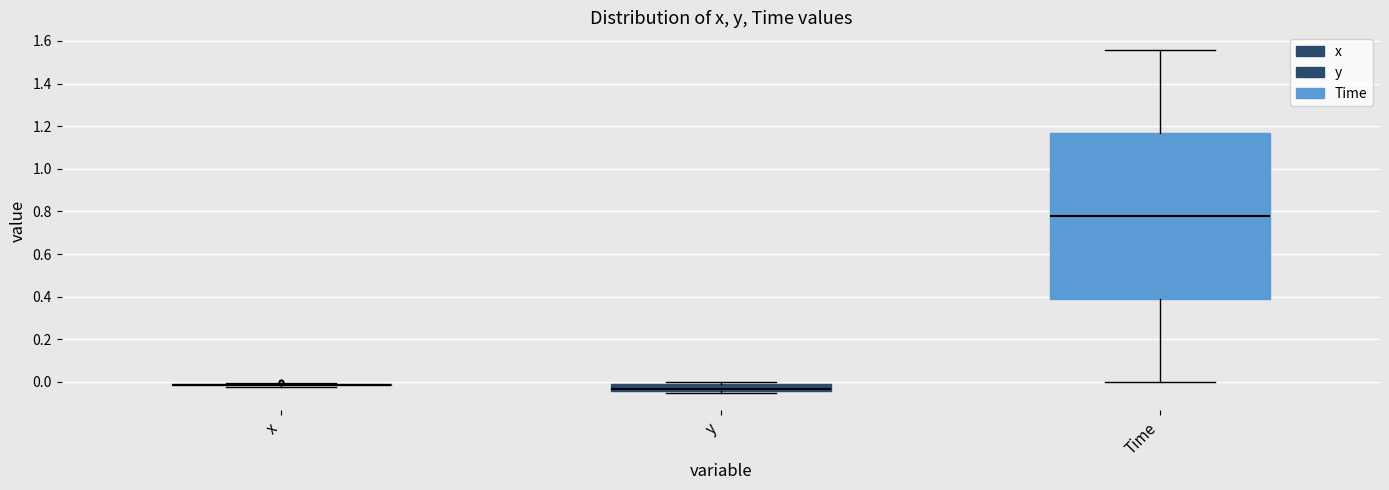

Reading left to right, transcribe this box plot: for each box, give where its median line is, the range the box spans, and where its two whiskers end, as read against the y-axis. The values are not printed on the chart, so give them approximately, as read against the axis.

x: box collapsed to a line at -0.02, whiskers -0.02 to 0.00
y: median -0.04 (inside the box), box -0.04 to 0.00, whiskers -0.06 to 0.00 (just above the box's upper edge)
Time: median 0.78, box 0.40 to 1.18, whiskers 0.00 to 1.56